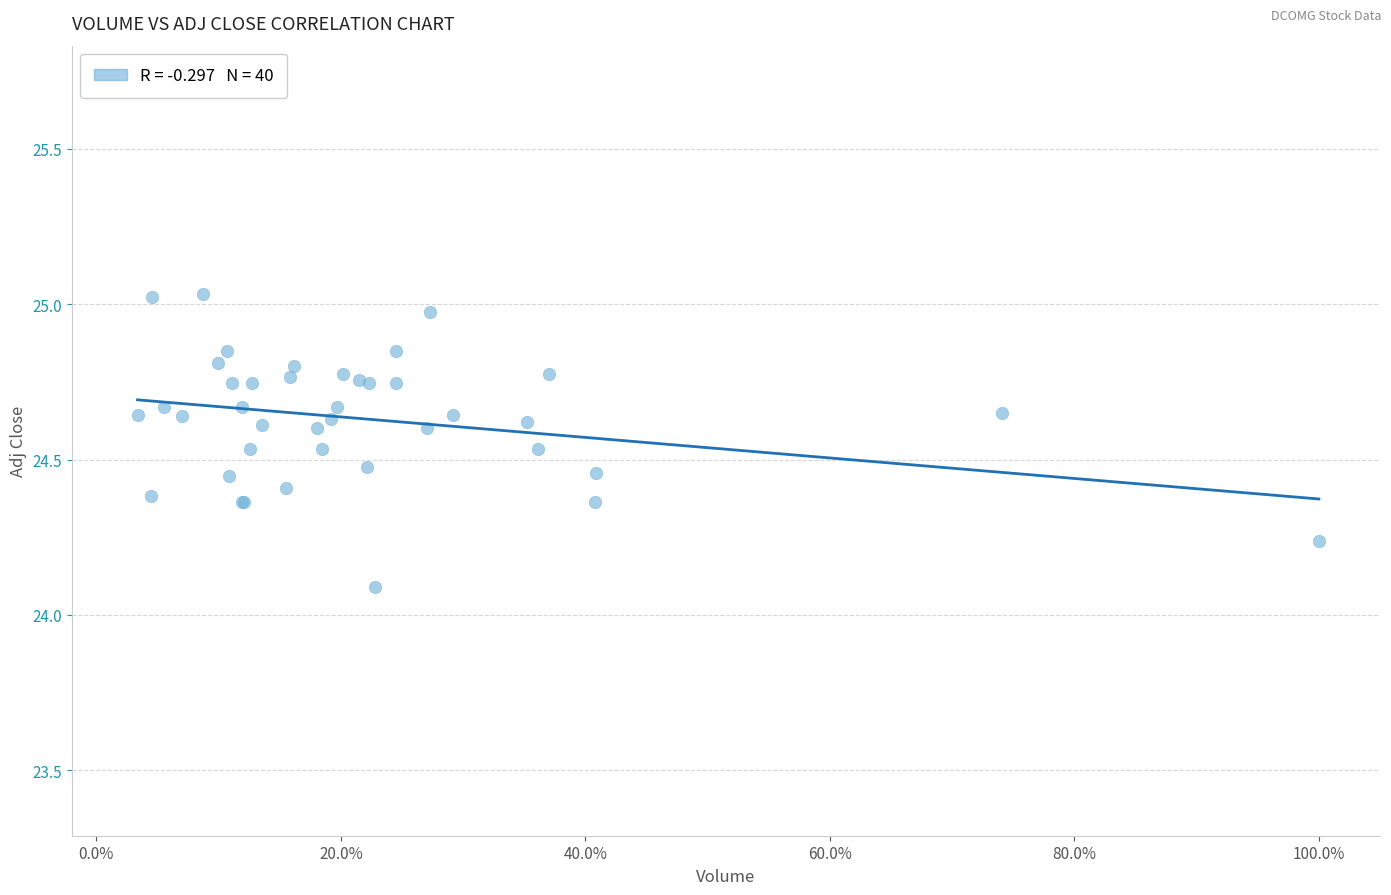

What Y value in the scatter plot is closest to 24?

24.1